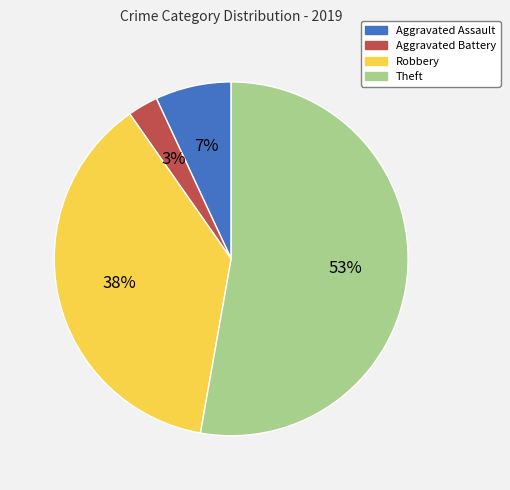

Count the number of slices in the pie.

4